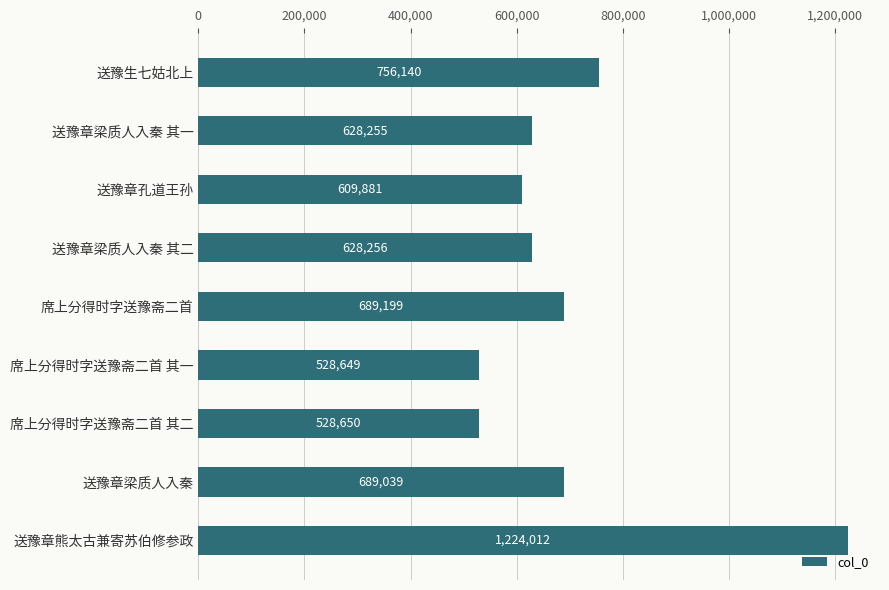

Count the number of categories in the chart.

9